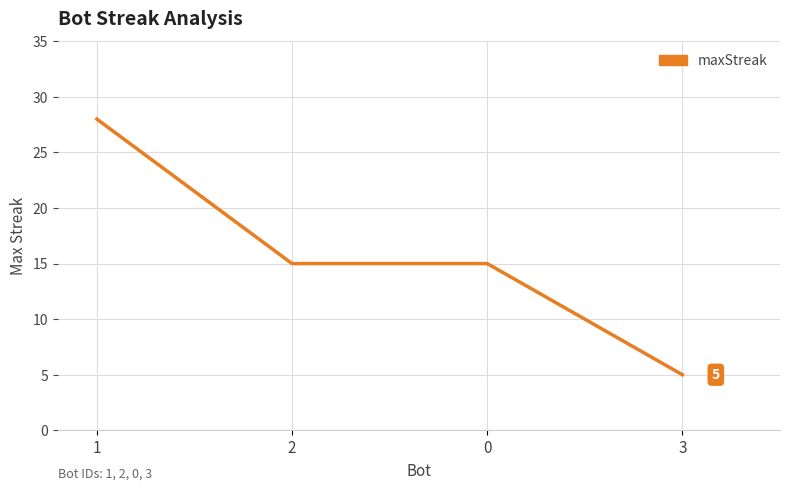

What position from the left is 2?

2